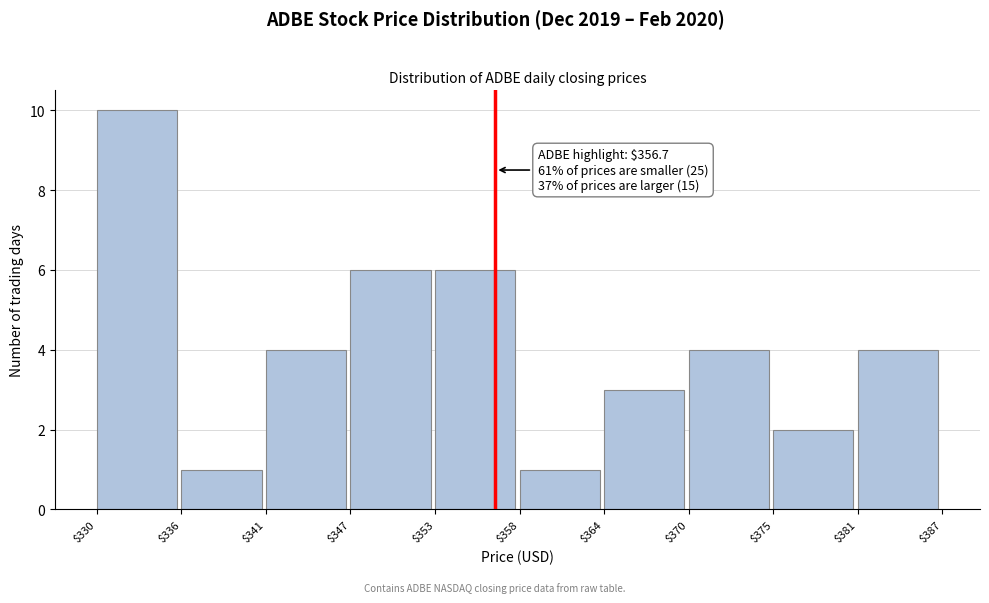

Over which range of the x-axis is the bar tallest?

$330 to $336